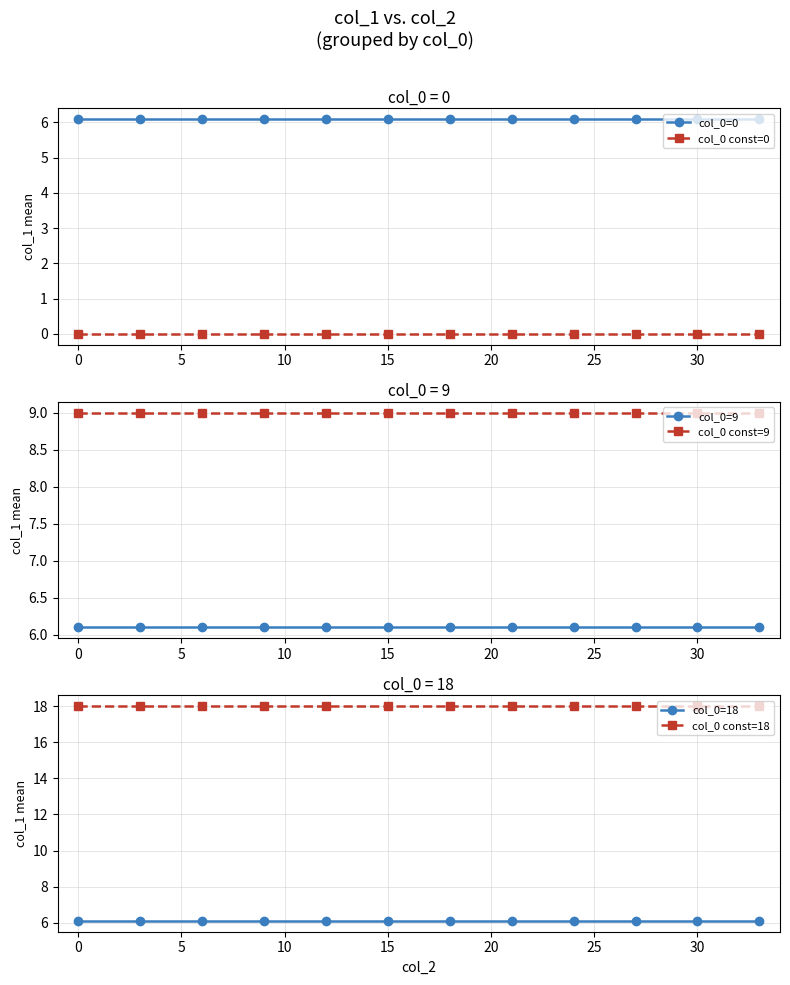

True or false: col_0=0 has a value of 2.5 at 0.

False